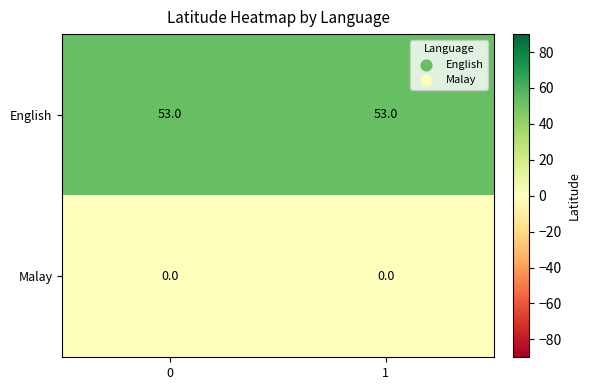

Reading left to right, extract all data points from this chart.

English: 53	53
Malay: 0	0